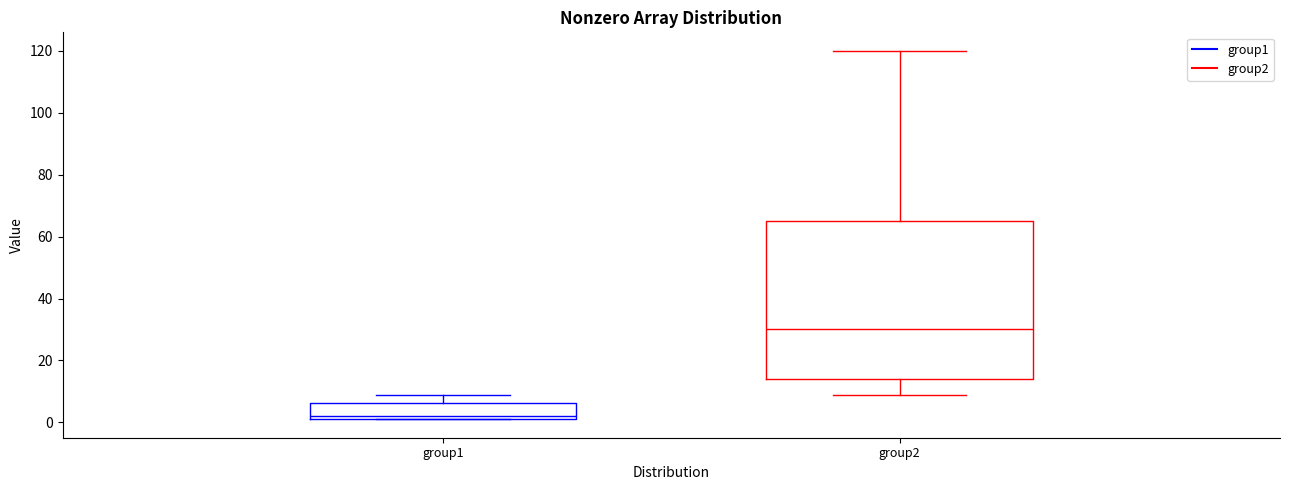

Which box has the lowest median line?

group1